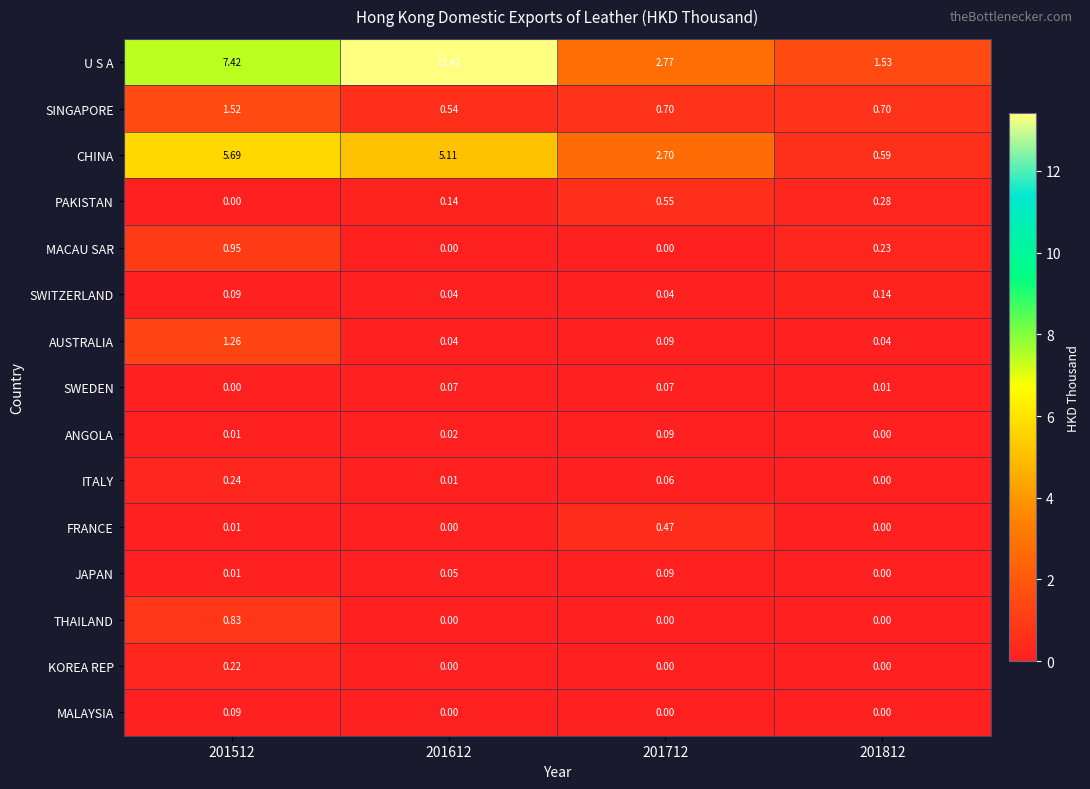

Which series changed the most between 201612 and 201712?

U S A